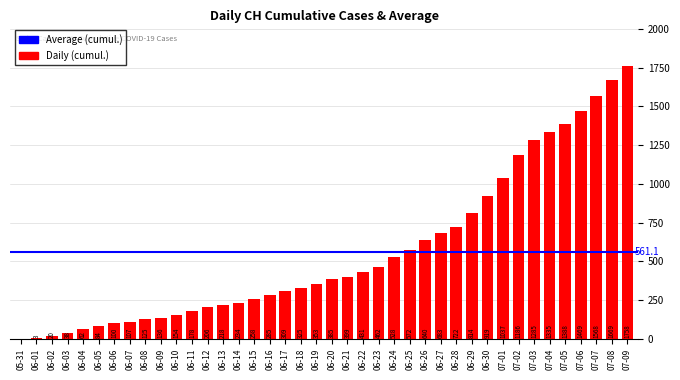

The value at 06-22 is 431. True or false?

True